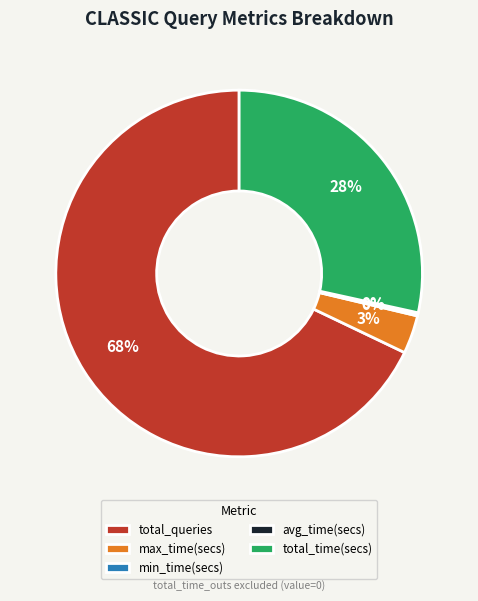

The total_time(secs) slice represents 42% of the pie. True or false?

False